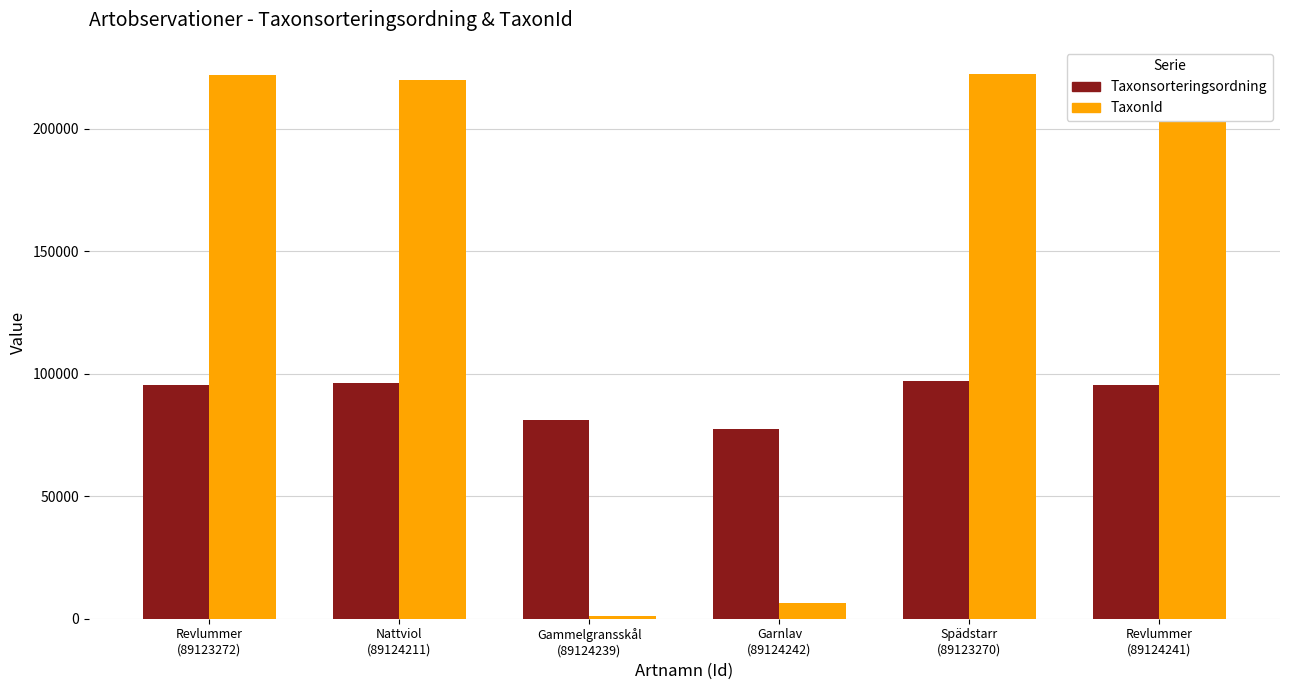

What is the difference between the maximum and minimum values in the TaxonId series?

220990